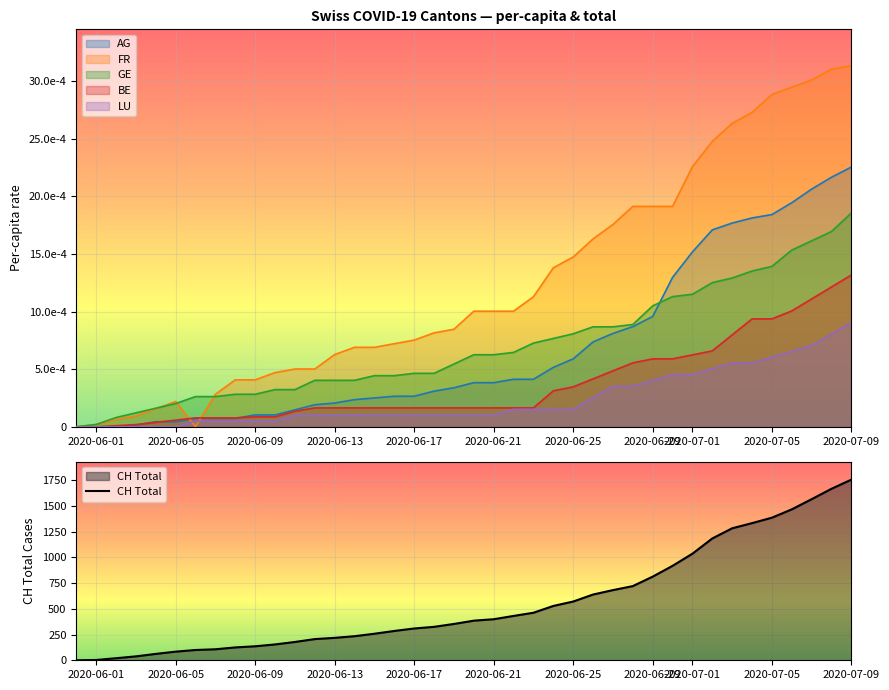

What is the maximum value for CH Total?

1756